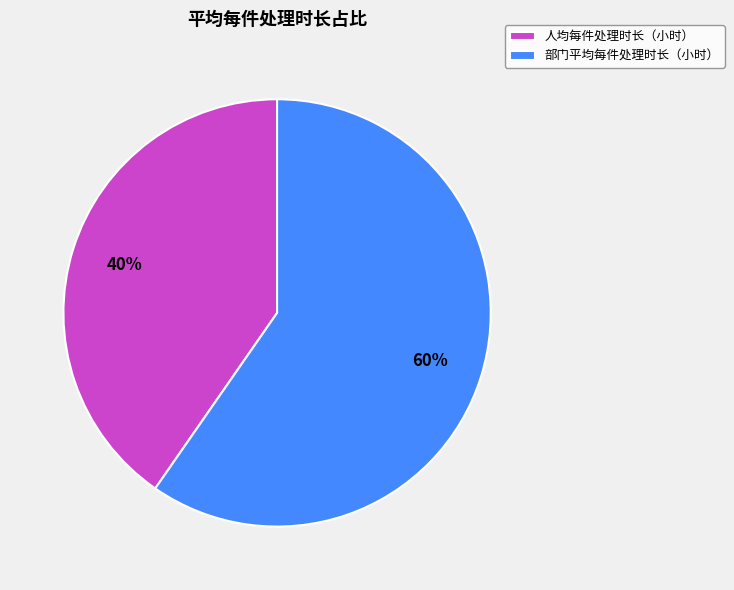

Rank the categories by value from lowest to highest.

人均每件处理时长（小时）, 部门平均每件处理时长（小时）